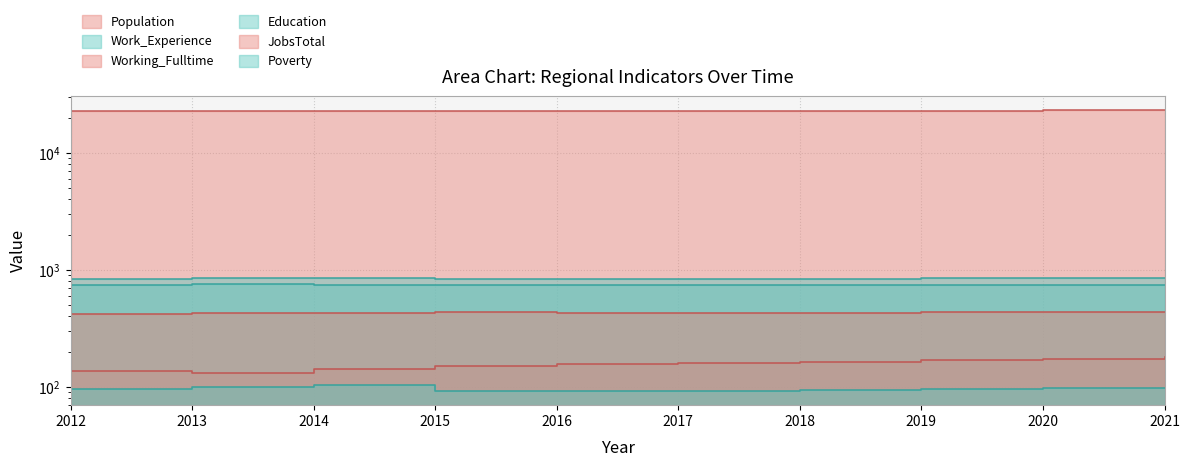

At 2014, list the series in order from smallest to largest.

Poverty, Working_Fulltime, JobsTotal, Education, Work_Experience, Population